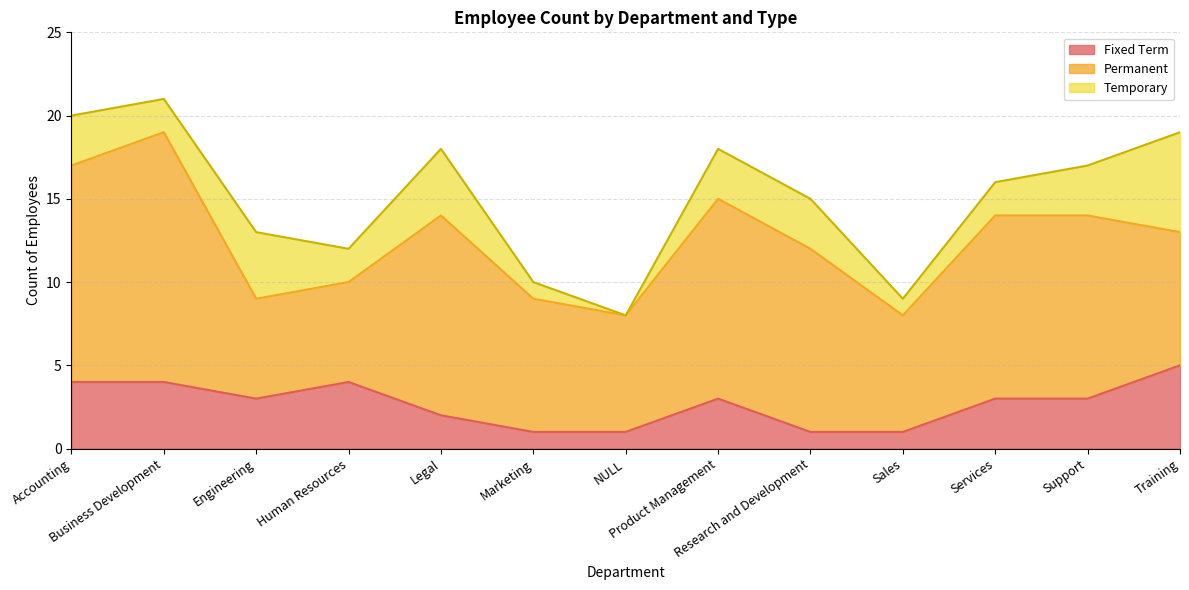

True or false: Permanent and Temporary intersect in this chart.

False